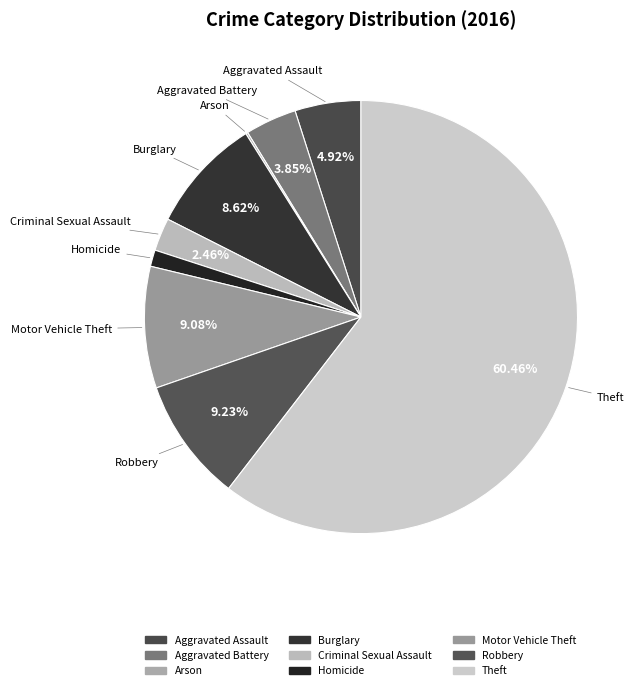

Count the number of slices in the pie.

9